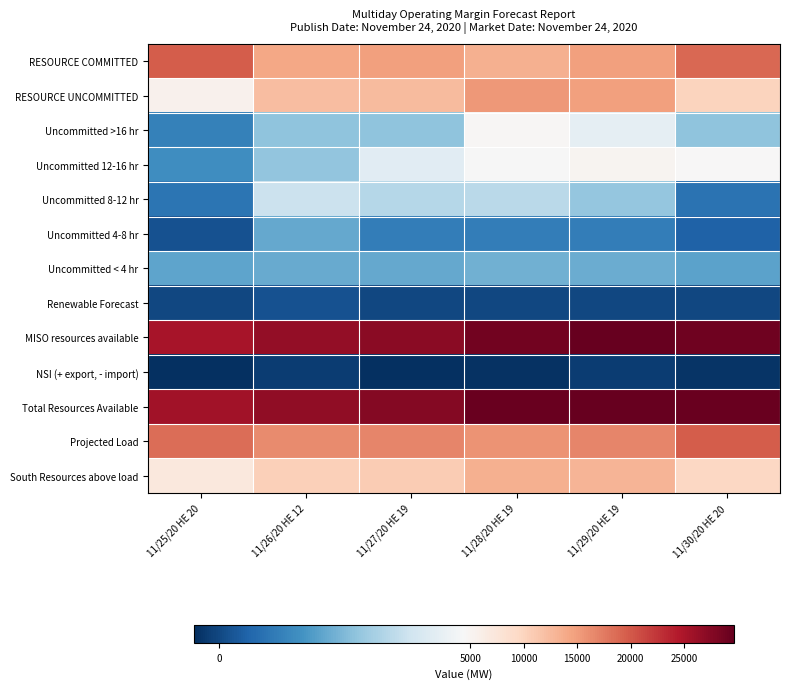

Reading left to right, transcribe all the data shown in this chart.

RESOURCE COMMITTED: 11/25/20 HE 20=19698.8	11/26/20 HE 12=14134.3	11/27/20 HE 19=14743.9	11/28/20 HE 19=13439.7	11/29/20 HE 19=14724.3	11/30/20 HE 20=18963.8
RESOURCE UNCOMMITTED: 11/25/20 HE 20=5441.3	11/26/20 HE 12=12223.4	11/27/20 HE 19=12371.4	11/28/20 HE 19=15386.2	11/29/20 HE 19=14692.2	11/30/20 HE 20=10029.2
Uncommitted >16 hr: 11/25/20 HE 20=1133.0	11/26/20 HE 12=2477.0	11/27/20 HE 19=2448.0	11/28/20 HE 19=4713.8	11/29/20 HE 19=4001.8	11/30/20 HE 20=2448.8
Uncommitted 12-16 hr: 11/25/20 HE 20=1414.0	11/26/20 HE 12=2491.0	11/27/20 HE 19=3867.0	11/28/20 HE 19=4409.0	11/29/20 HE 19=5059.0	11/30/20 HE 20=4448.0
Uncommitted 8-12 hr: 11/25/20 HE 20=855.6	11/26/20 HE 12=3377.8	11/27/20 HE 19=3044.9	11/28/20 HE 19=3097.9	11/29/20 HE 19=2544.9	11/30/20 HE 20=827.9
Uncommitted 4-8 hr: 11/25/20 HE 20=186.0	11/26/20 HE 12=1915.0	11/27/20 HE 19=1073.0	11/28/20 HE 19=1073.0	11/29/20 HE 19=1073.0	11/30/20 HE 20=486.0
Uncommitted < 4 hr: 11/25/20 HE 20=1852.7	11/26/20 HE 12=1962.6	11/27/20 HE 19=1938.5	11/28/20 HE 19=2092.5	11/29/20 HE 19=2013.5	11/30/20 HE 20=1818.5
Renewable Forecast: 11/25/20 HE 20=0.2	11/26/20 HE 12=163.7	11/27/20 HE 19=1.1	11/28/20 HE 19=2.3	11/29/20 HE 19=3.7	11/30/20 HE 20=0.2
MISO resources available: 11/25/20 HE 20=25140.3	11/26/20 HE 12=26521.4	11/27/20 HE 19=27116.4	11/28/20 HE 19=28828.2	11/29/20 HE 19=29420.2	11/30/20 HE 20=28993.2
NSI (+ export, - import): 11/25/20 HE 20=-448.0	11/26/20 HE 12=-208.0	11/27/20 HE 19=-417.0	11/28/20 HE 19=-409.0	11/29/20 HE 19=-196.0	11/30/20 HE 20=-371.0
Total Resources Available: 11/25/20 HE 20=25588.3	11/26/20 HE 12=26729.4	11/27/20 HE 19=27533.4	11/28/20 HE 19=29237.2	11/29/20 HE 19=29616.2	11/30/20 HE 20=29364.2
Projected Load: 11/25/20 HE 20=18479.0	11/26/20 HE 12=16308.0	11/27/20 HE 19=16721.0	11/28/20 HE 19=15816.0	11/29/20 HE 19=16724.0	11/30/20 HE 20=19706.0
South Resources above load: 11/25/20 HE 20=7109.3	11/26/20 HE 12=10421.4	11/27/20 HE 19=10812.4	11/28/20 HE 19=13421.2	11/29/20 HE 19=12892.2	11/30/20 HE 20=9658.2